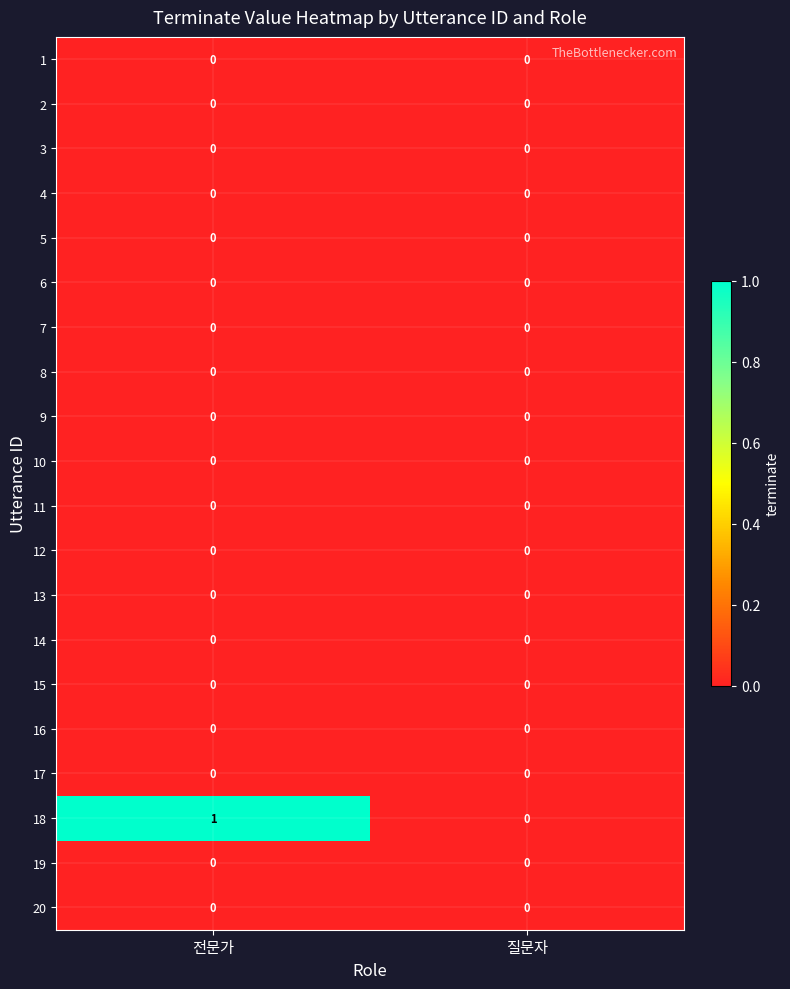

True or false: 4 has a value of 0 at 질문자.

True